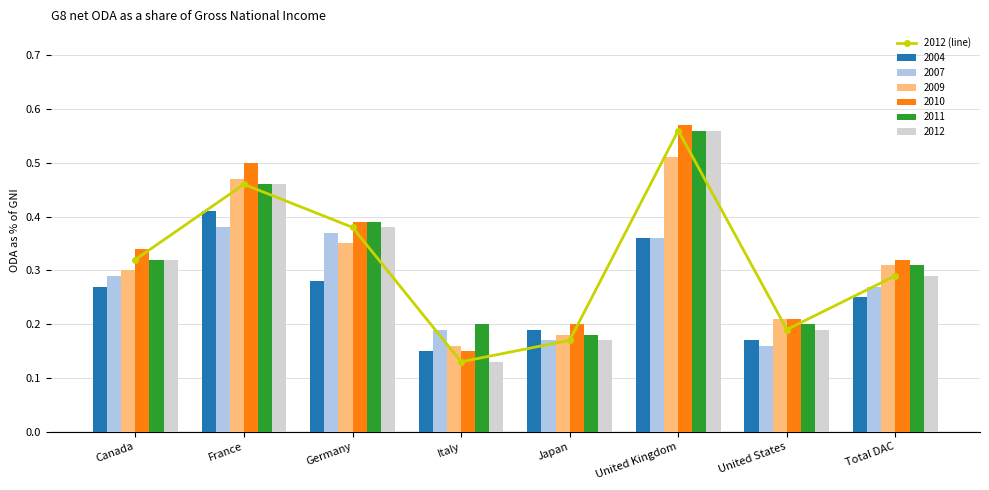

The value at Japan is 0.0. True or false?

False